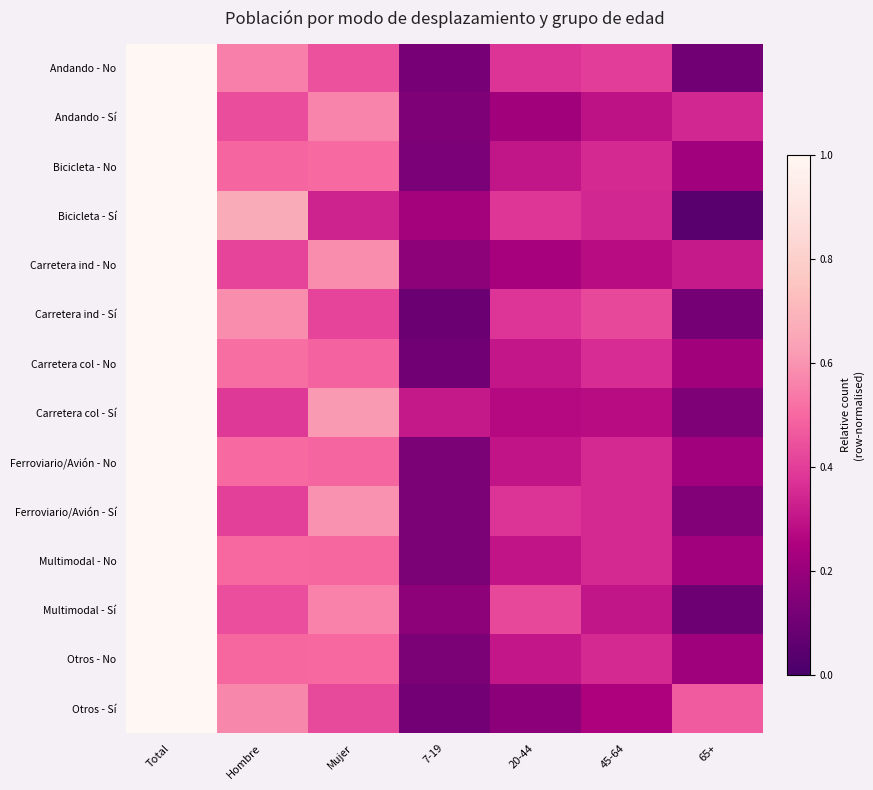

Rank the series at Total from lowest to highest value.

Andando - No, Andando - Sí, Bicicleta - No, Bicicleta - Sí, Carretera ind - No, Carretera ind - Sí, Carretera col - No, Carretera col - Sí, Ferroviario/Avión - No, Ferroviario/Avión - Sí, Multimodal - No, Multimodal - Sí, Otros - No, Otros - Sí